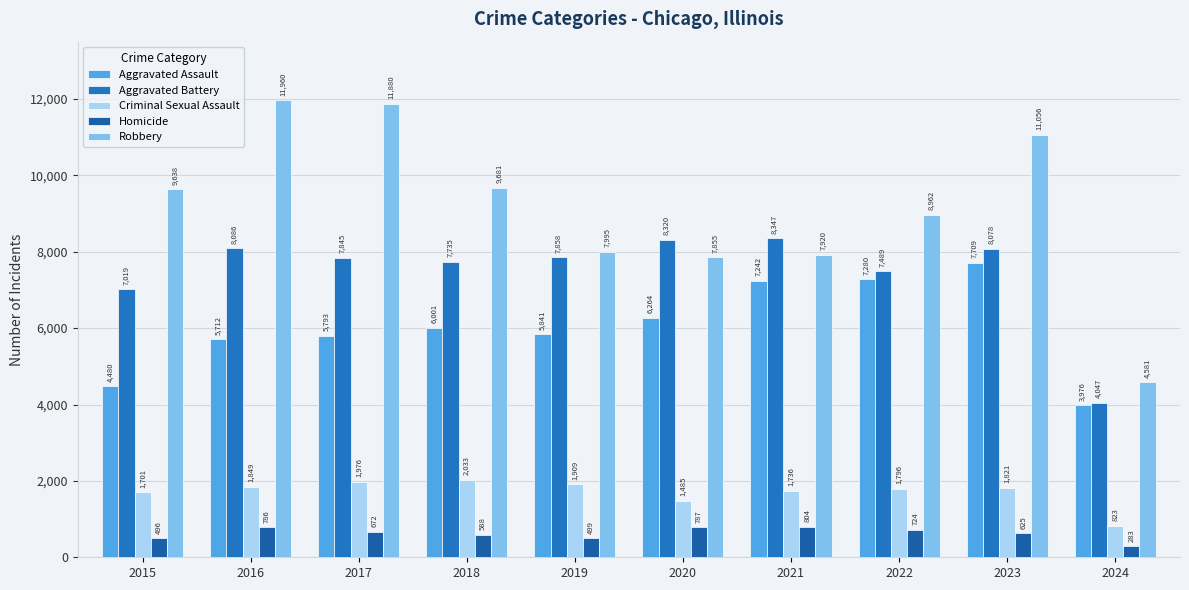

Which series has the widest spread of values?

Robbery